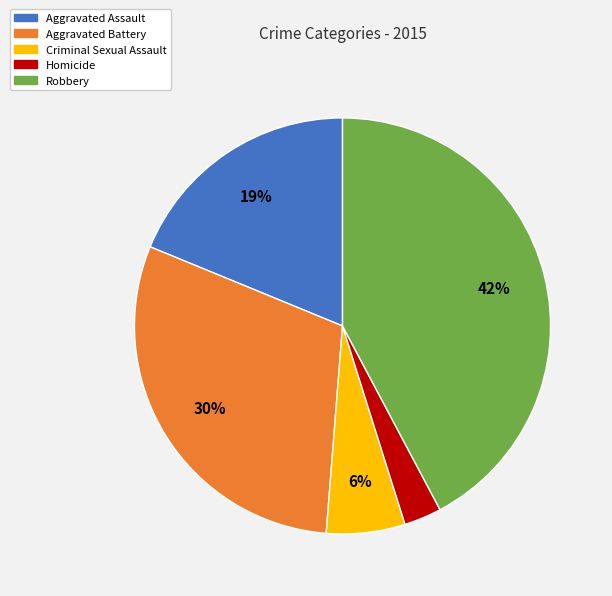

What is the smallest slice in the pie chart?

Homicide